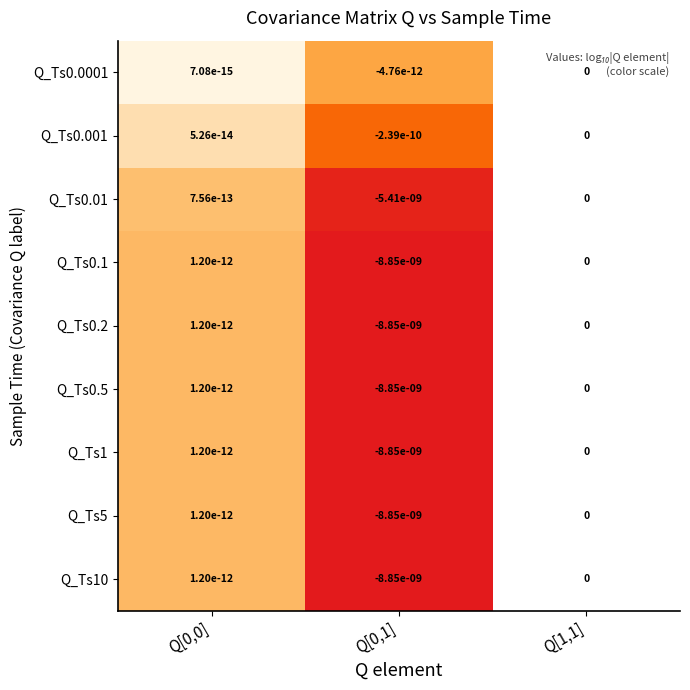

What is the smallest value displayed?

-14.1